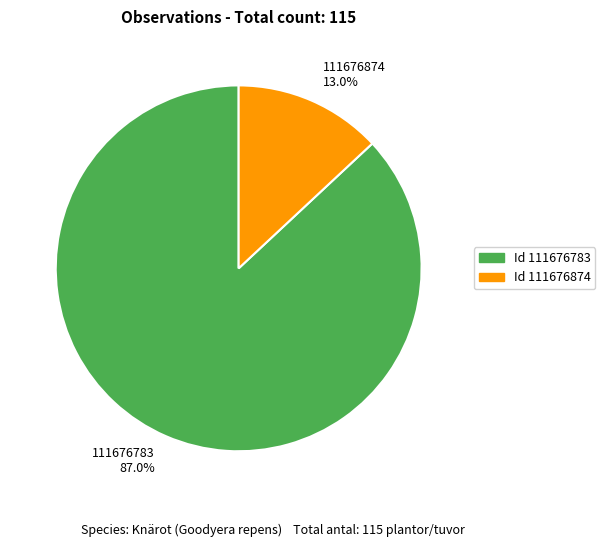

True or false: 111676874 accounts for 13% of the total.

True